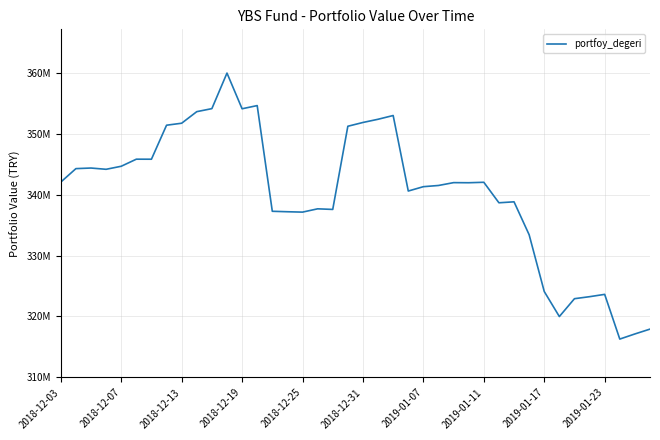

Does the chart display data point markers on the line(s)?

No